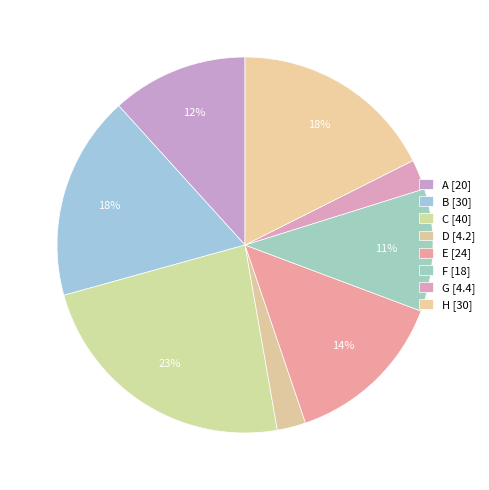

To the nearest percent, what is the difference between the largest and smallest slice percentages?

21%